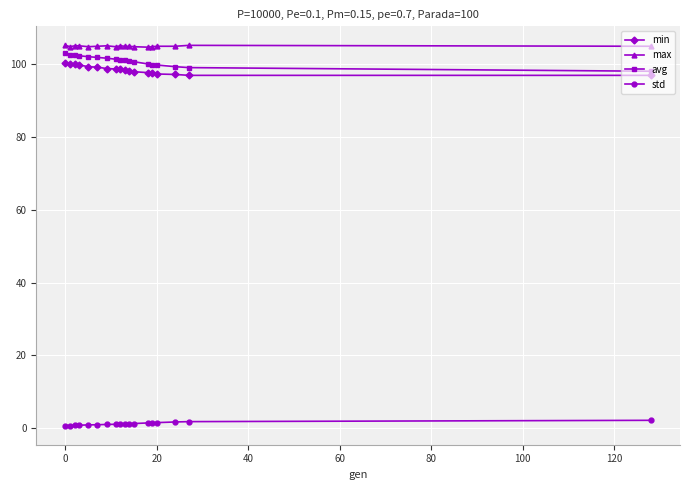

What is the maximum value for min?

100.4